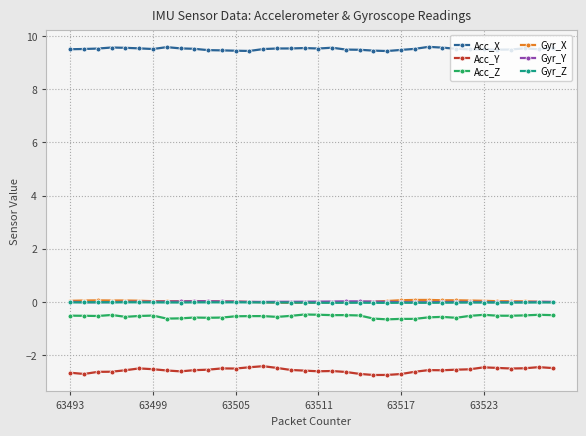

Which series has the largest total across all categories?

Acc_X